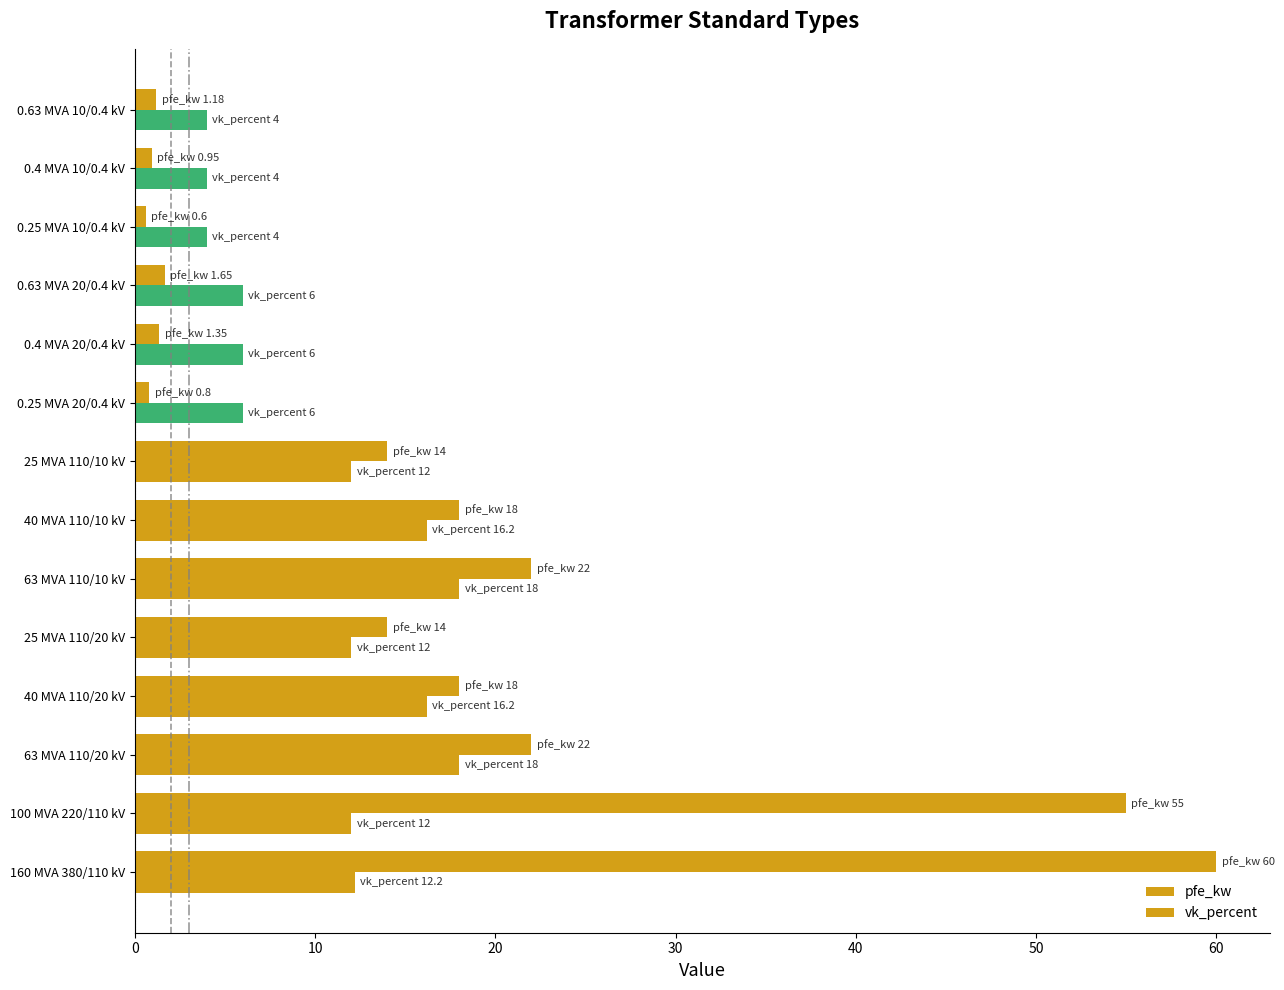

How many categories are shown in the chart?

14